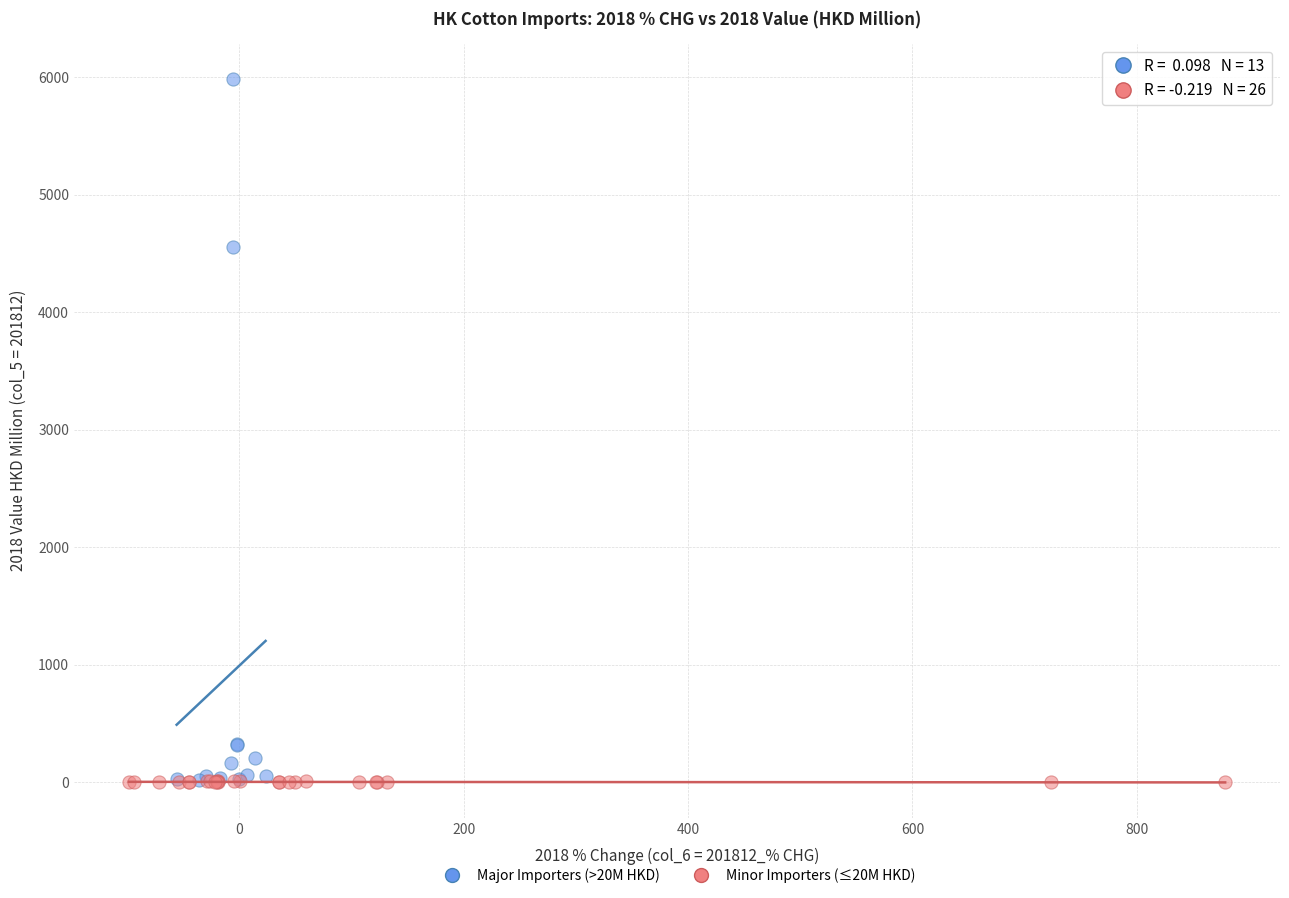

Which series has the largest Y range (max minus min)?

Major Importers (>20M HKD)